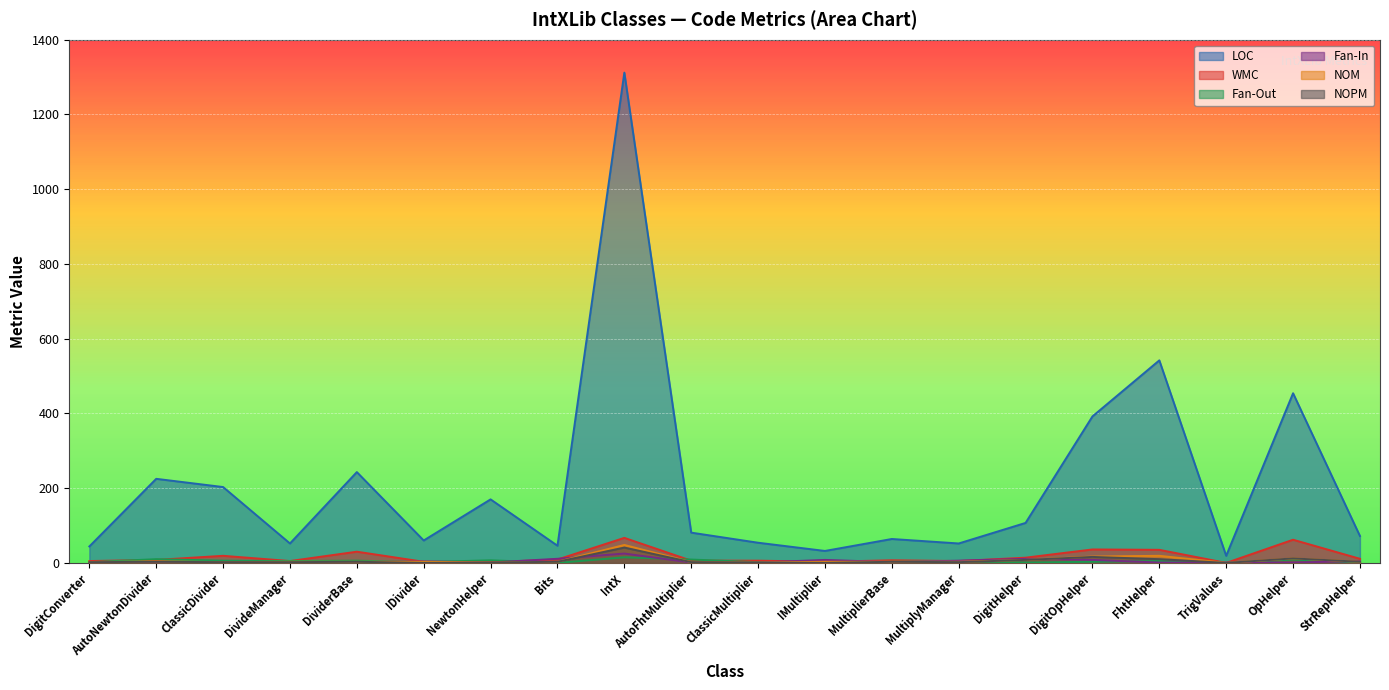

At which label is Fan-Out closest to 7?

NewtonHelper